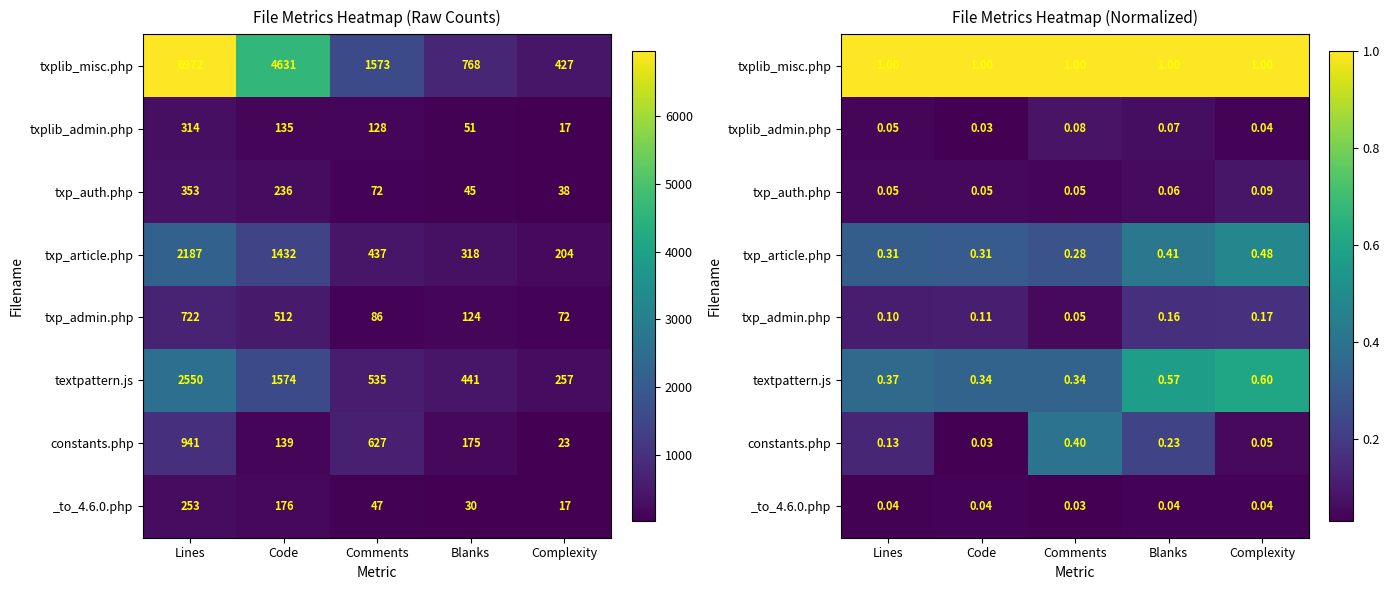

What is the spread (max minus min) of values at Complexity?

1.0